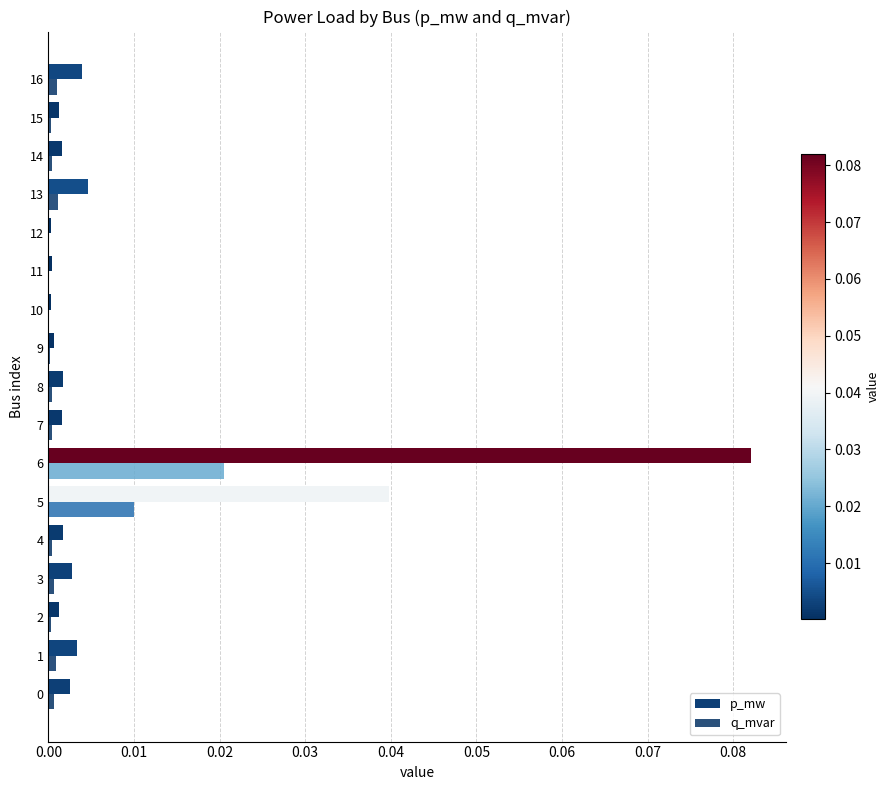

What is the difference between the maximum and minimum values in the p_mw series?

0.1